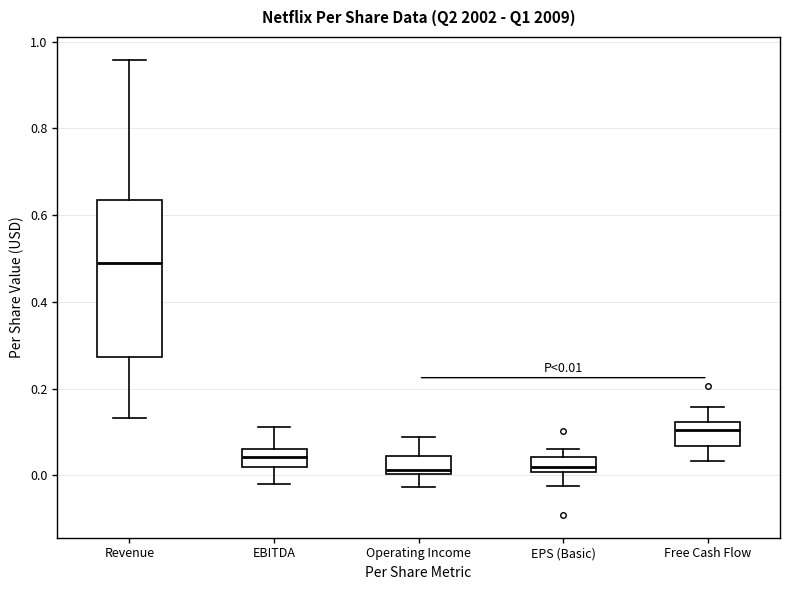

Which box has the highest median line?

Revenue